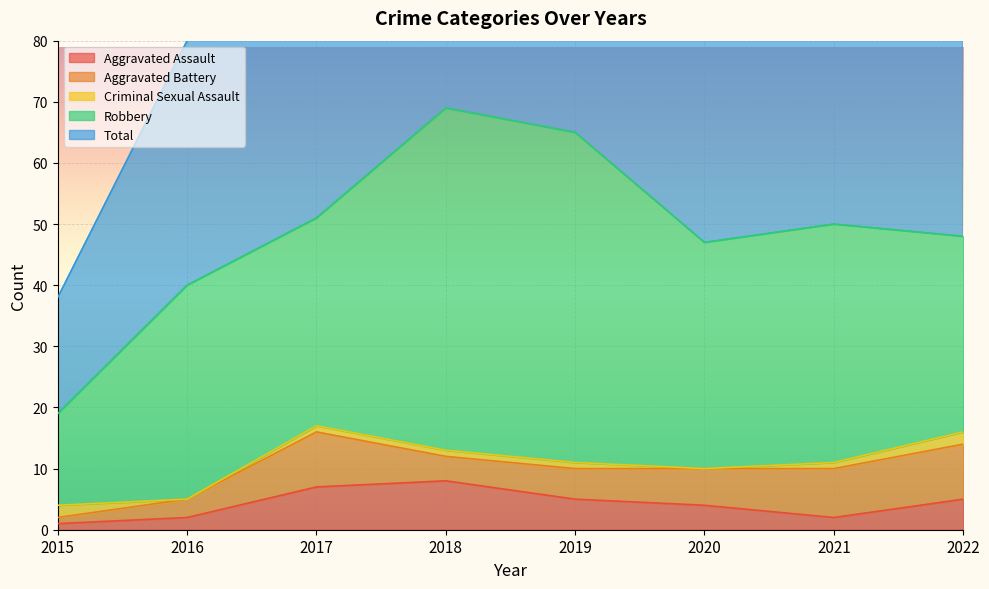

Which series has the largest total across all categories?

Total